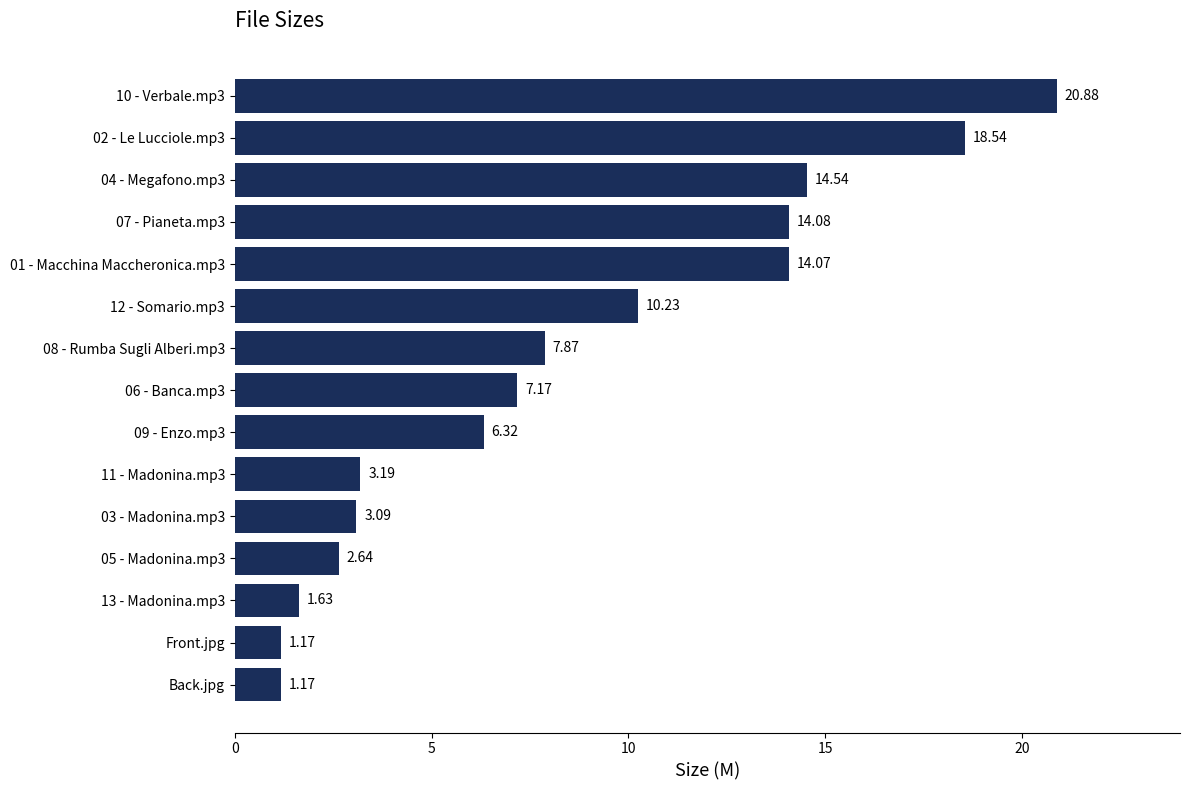

Approximately how many times larger is the value at 07 - Pianeta.mp3 compared to 11 - Madonina.mp3?

4.4